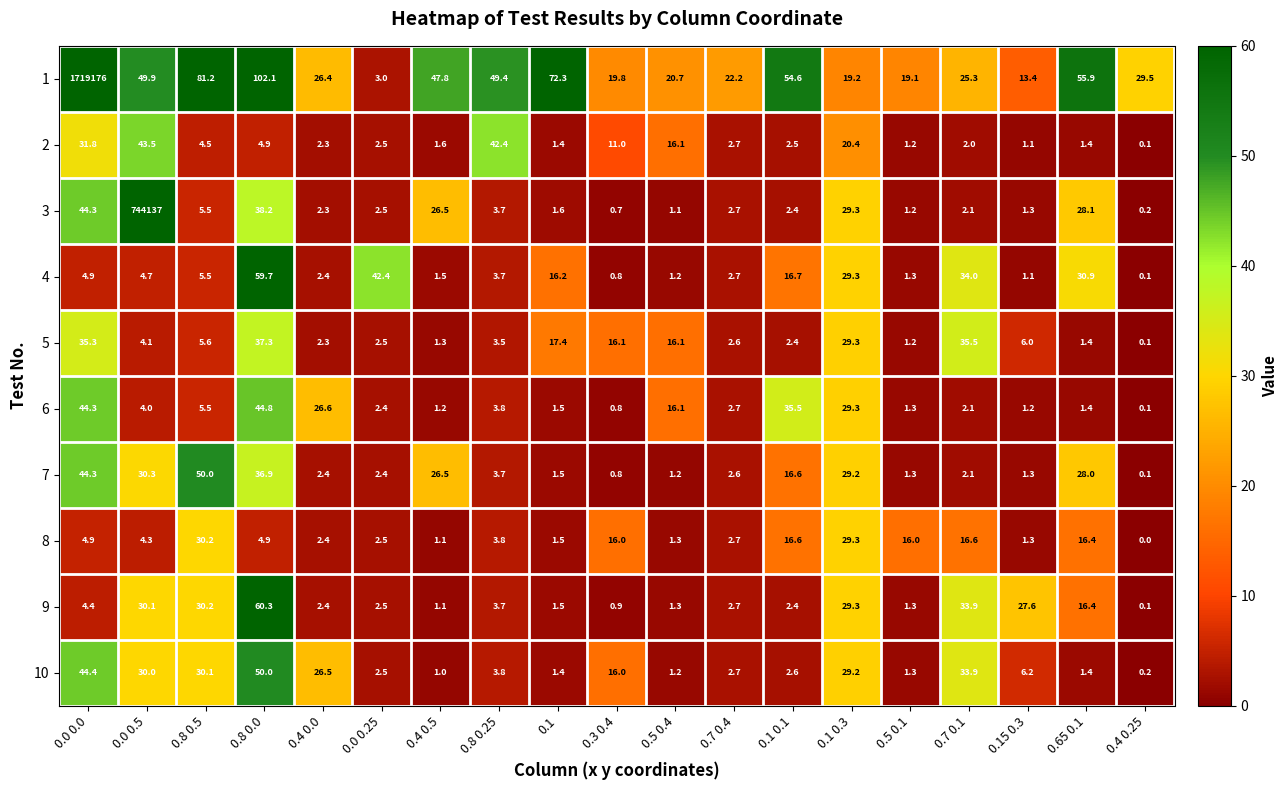

What is the difference between the highest and lowest values at 0.8 0.5?

76.7